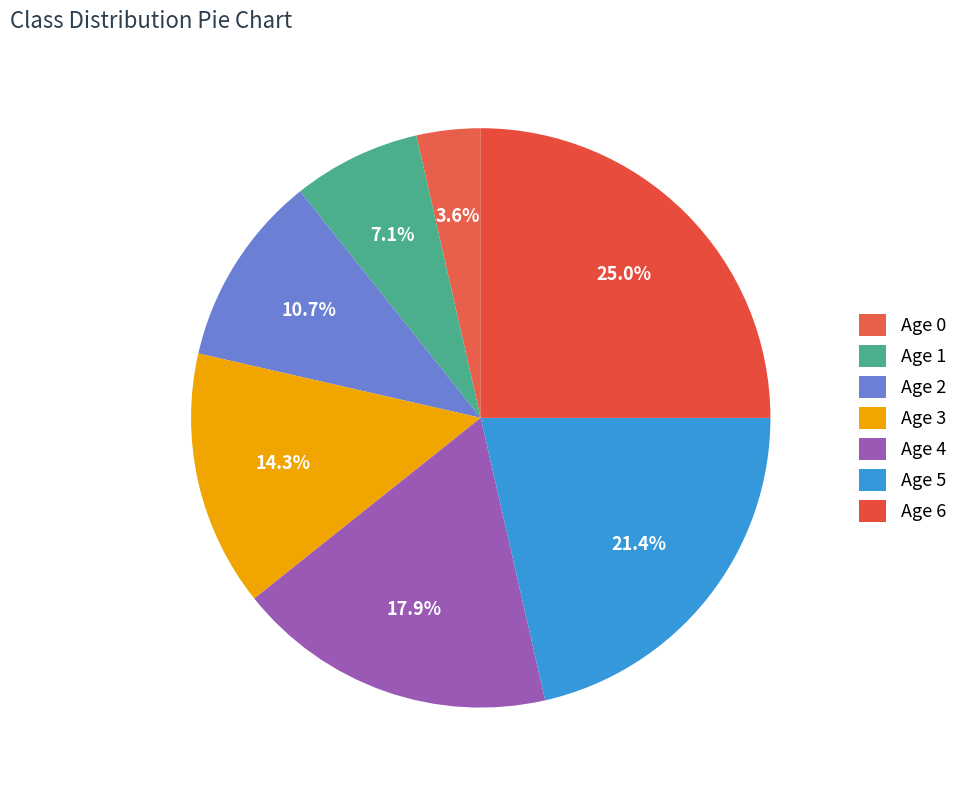

How many slices are in this pie chart?

7